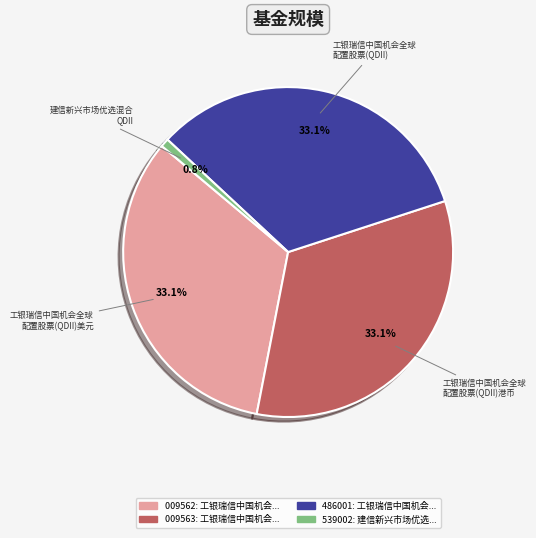

Does any single category account for the majority?

No